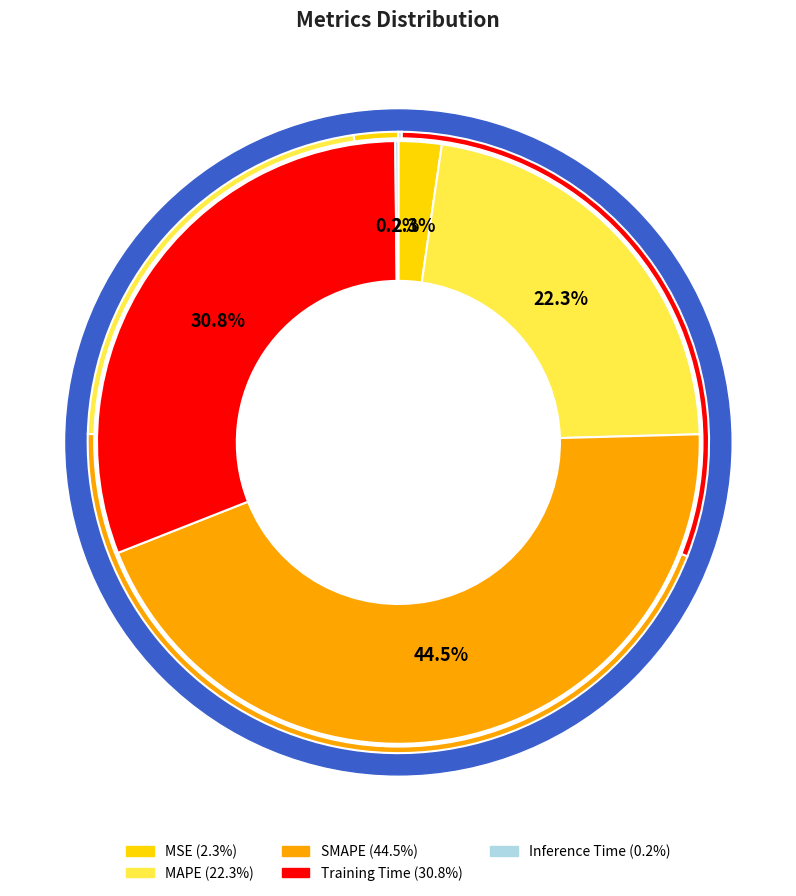

To the nearest percent, what is the average slice percentage?

20%